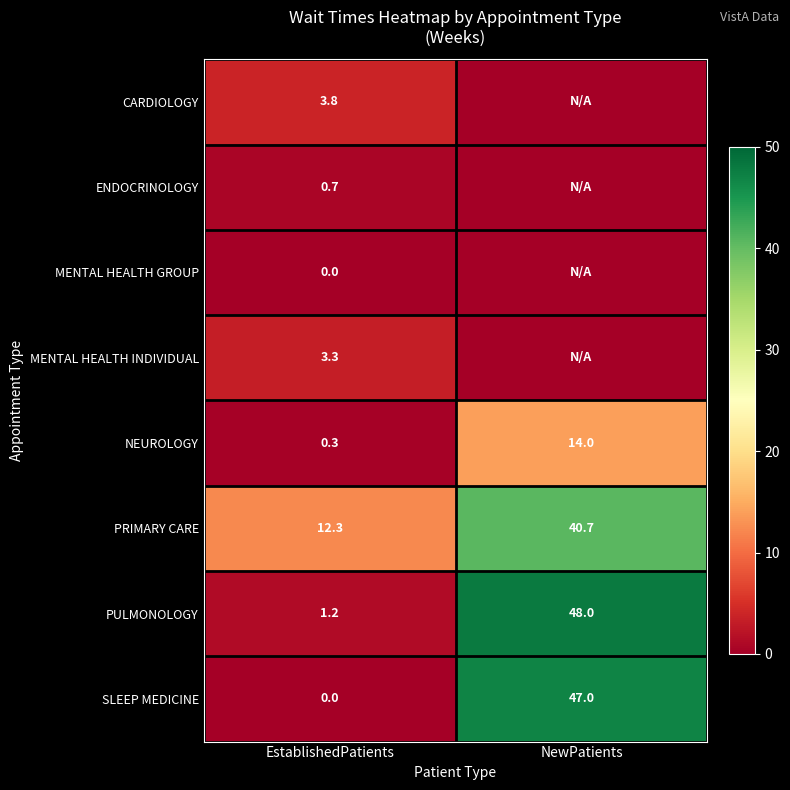

Is it true that SLEEP MEDICINE equals 0.0 at EstablishedPatients?

True